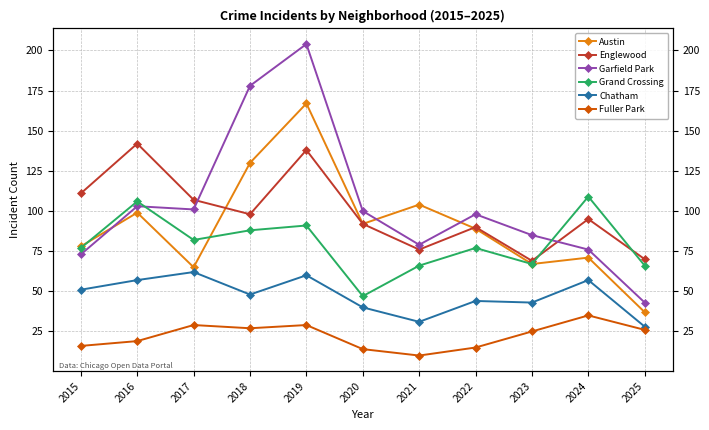

How many data points in Garfield Park are above 98?

5